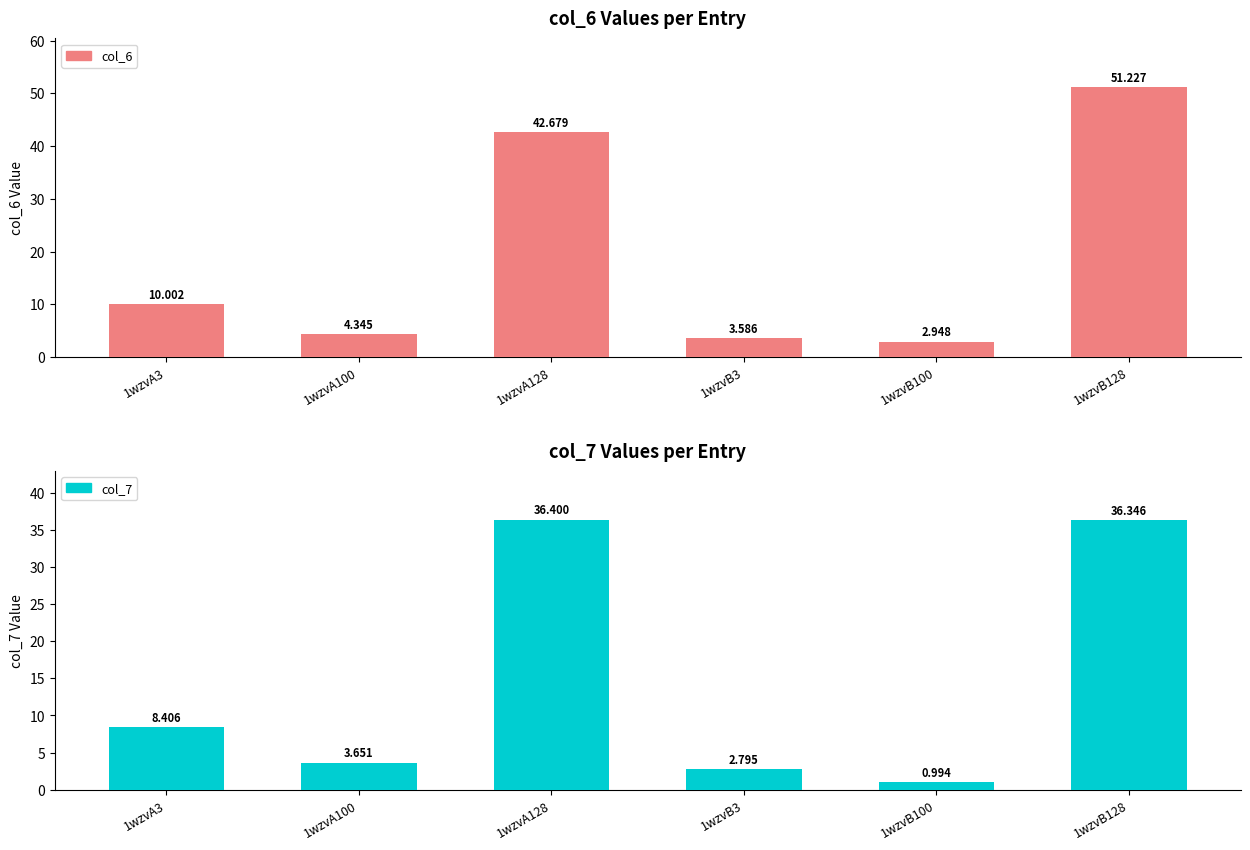

Reading left to right, transcribe all the data shown in this chart.

col_6: 10.0	4.3	42.7	3.6	2.9	51.2
col_7: 8.4	3.7	36.4	2.8	1.0	36.3